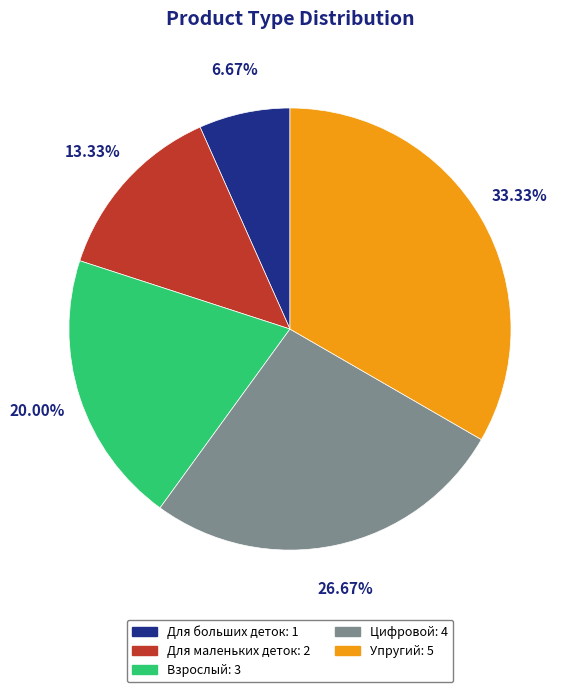

How much of the chart is everything except Цифровой?

73.3%